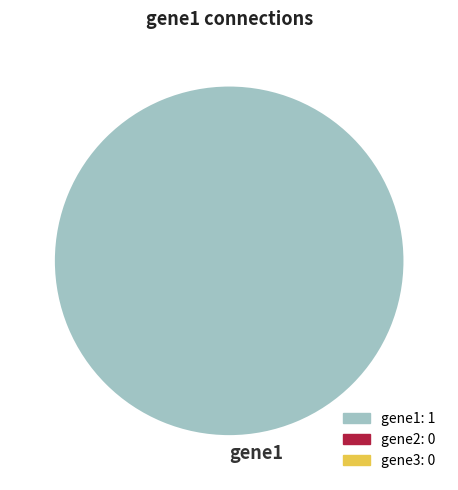

Is there any slice that represents more than half of the pie?

Yes